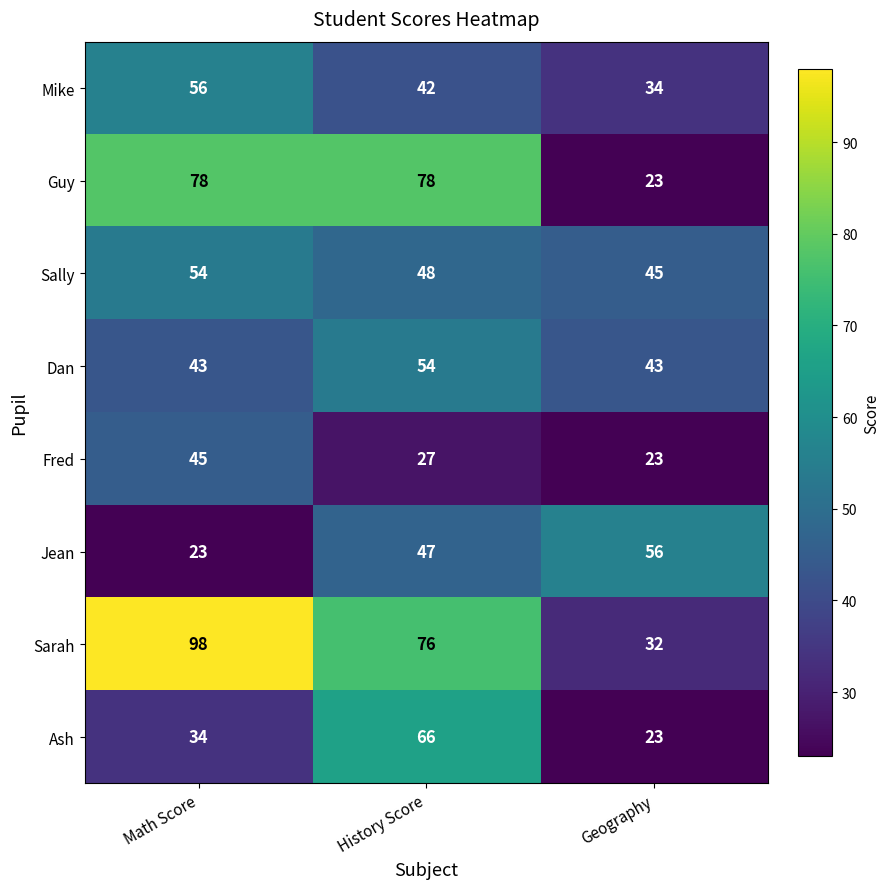

Read the Sally value at History Score.

48